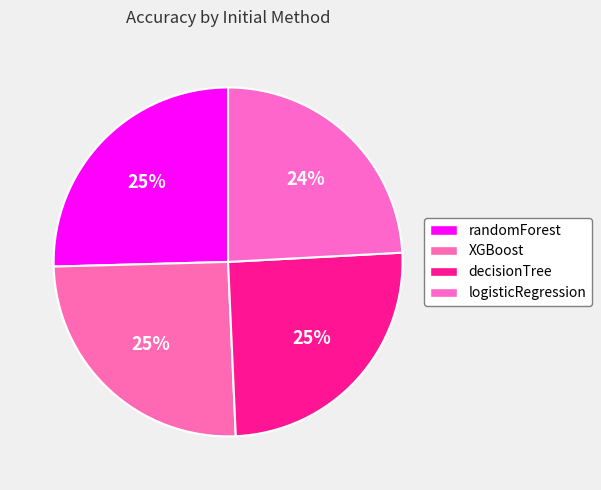

What percentage do randomForest and logisticRegression together represent?

49.6%